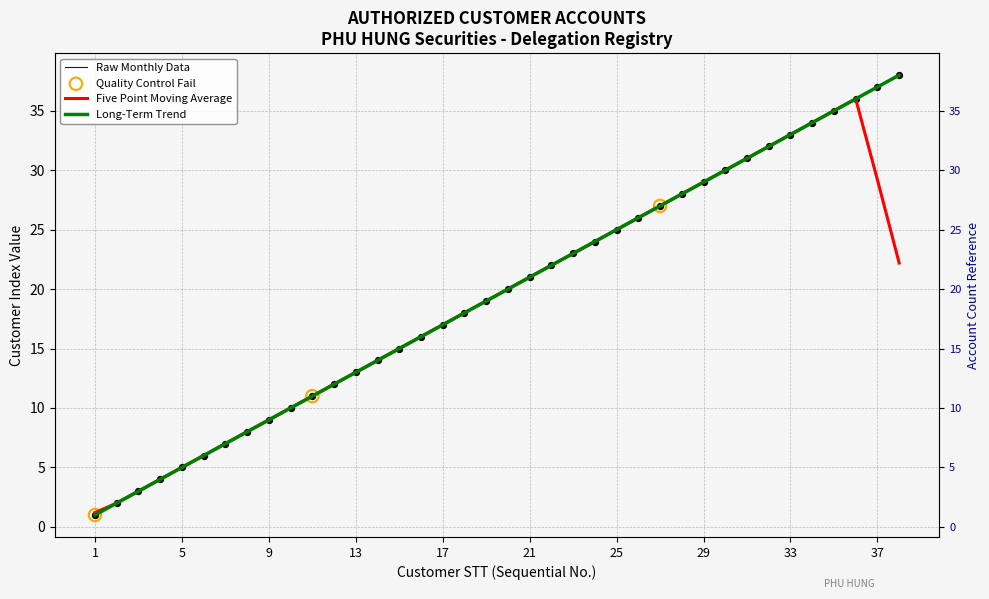

Between 34 and 11, which is larger?

34